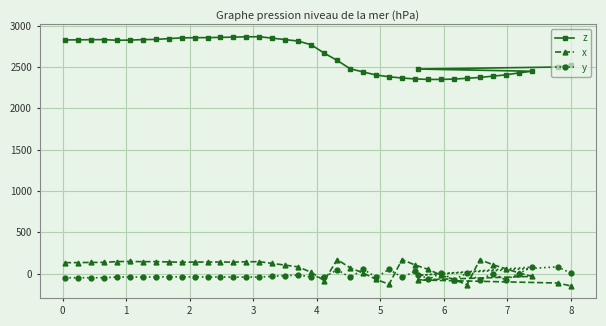

What is the sum of all x values?

2550